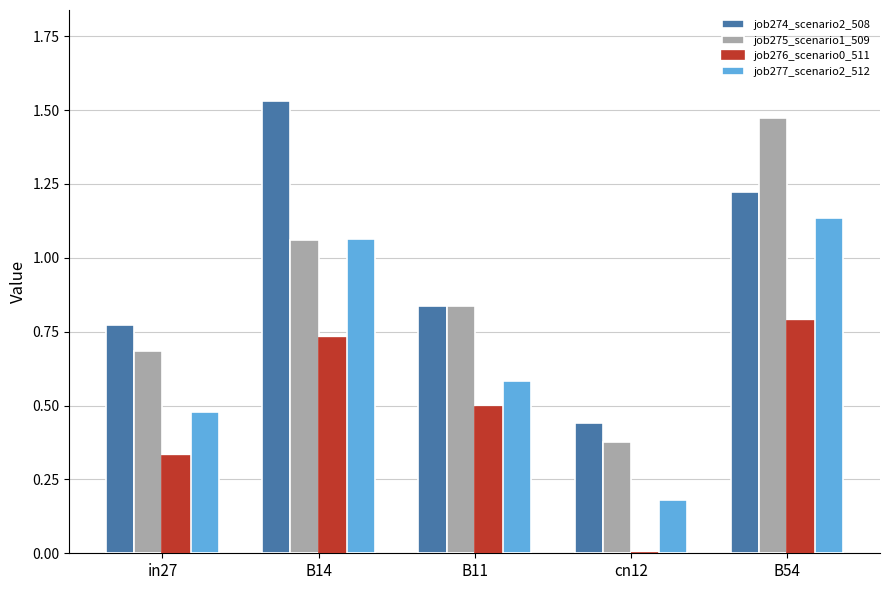

What is the total value across all series at B54?

4.6